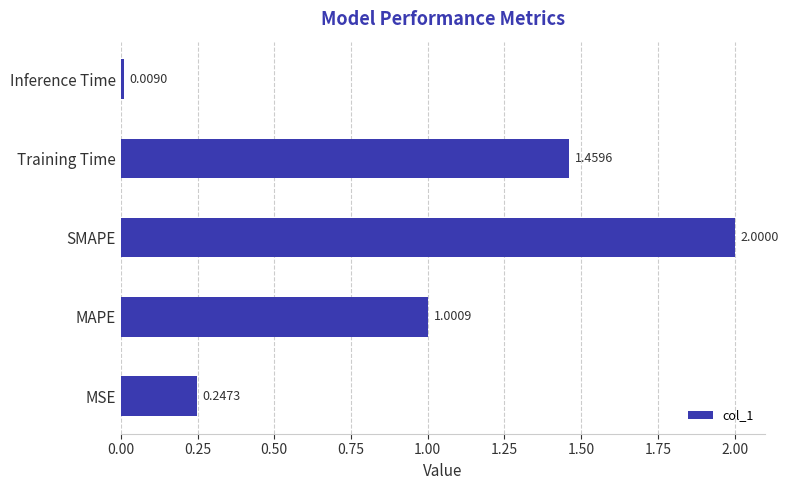

At which label is the value closest to 1?

MAPE